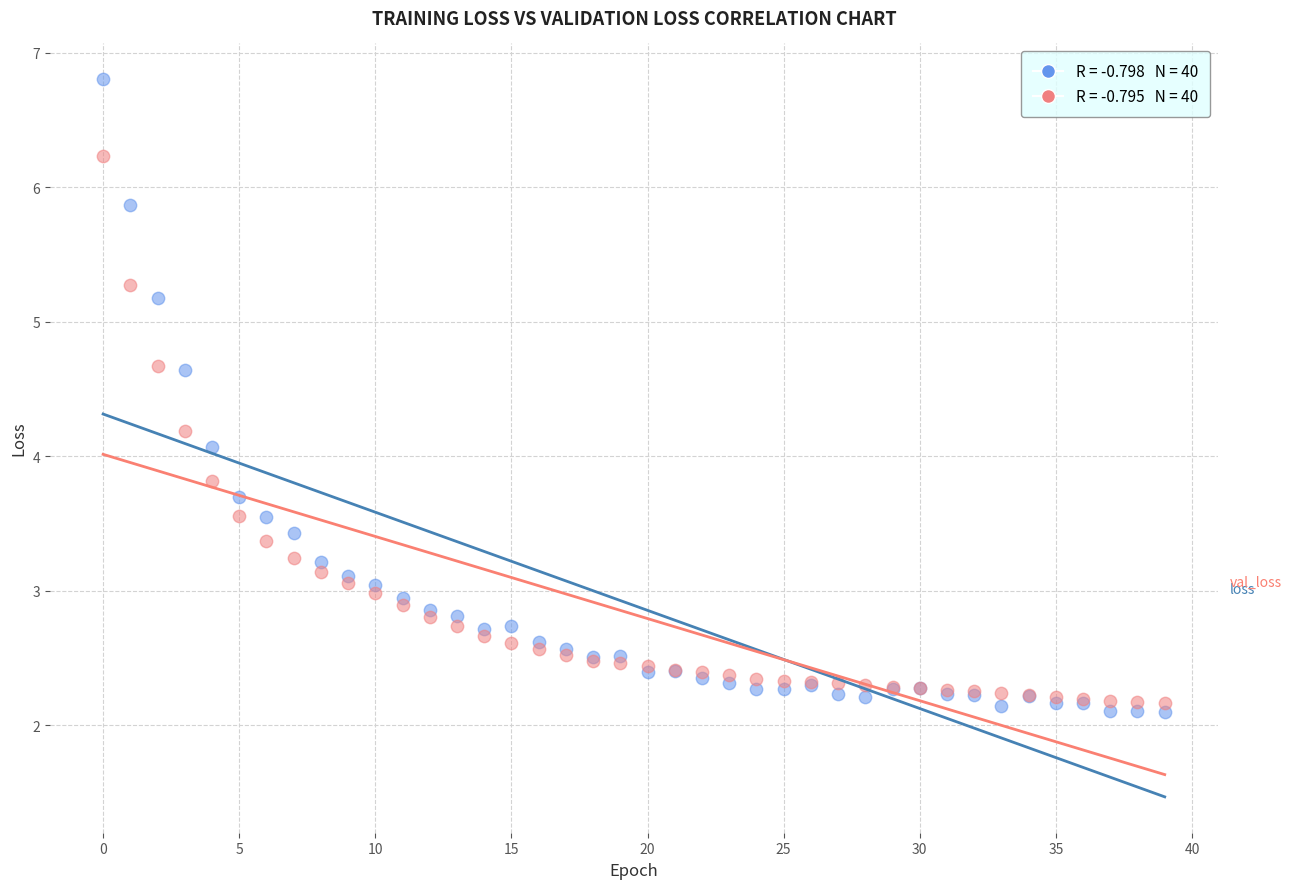

Across all series, what Y value is closest to 4?

4.1